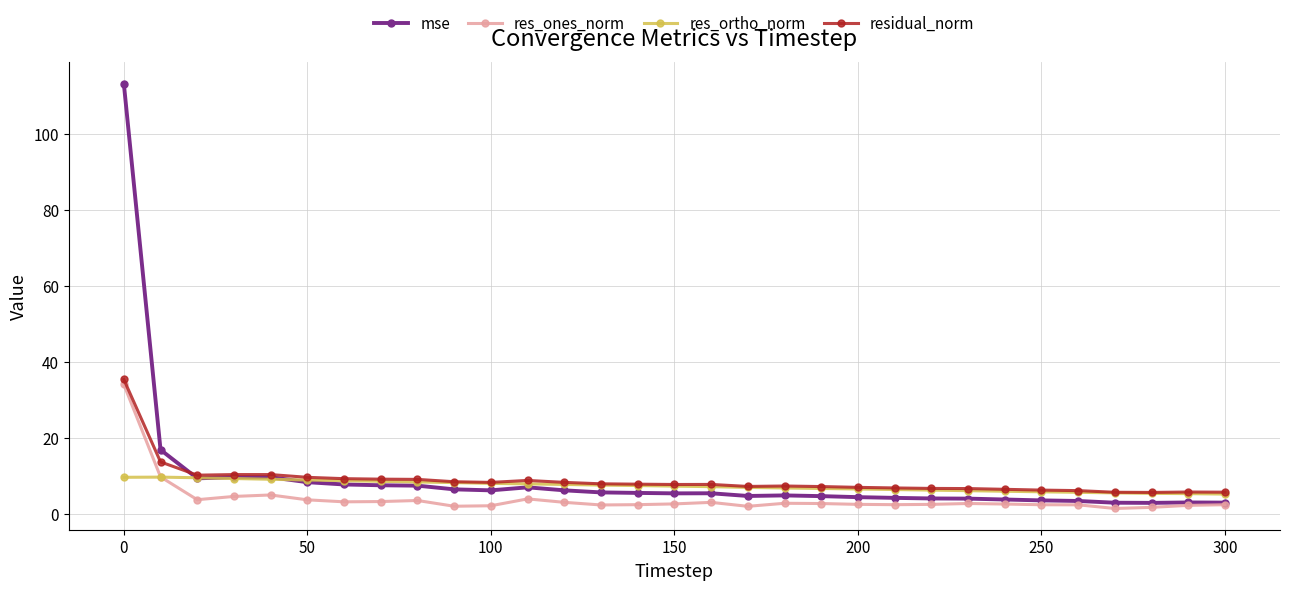

True or false: mse has more than 0 interior local peaks.

True